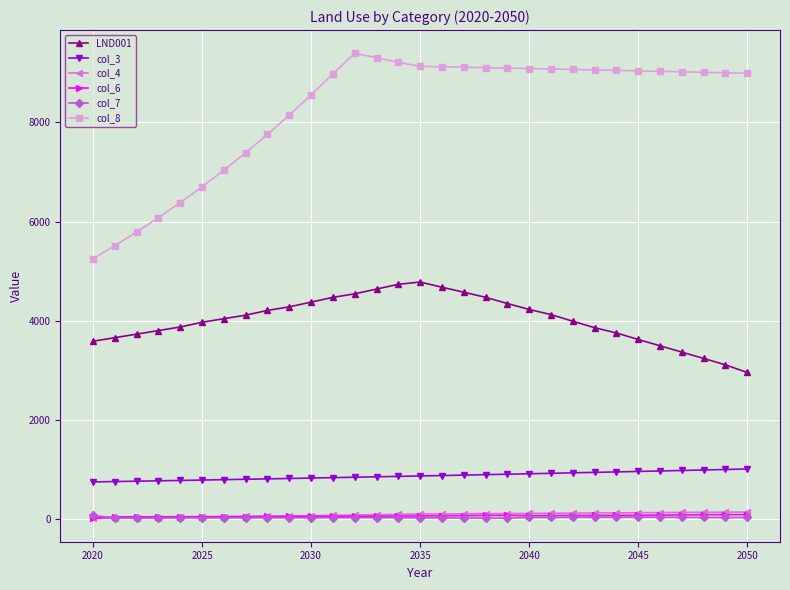

How many lines are shown in the chart?

6